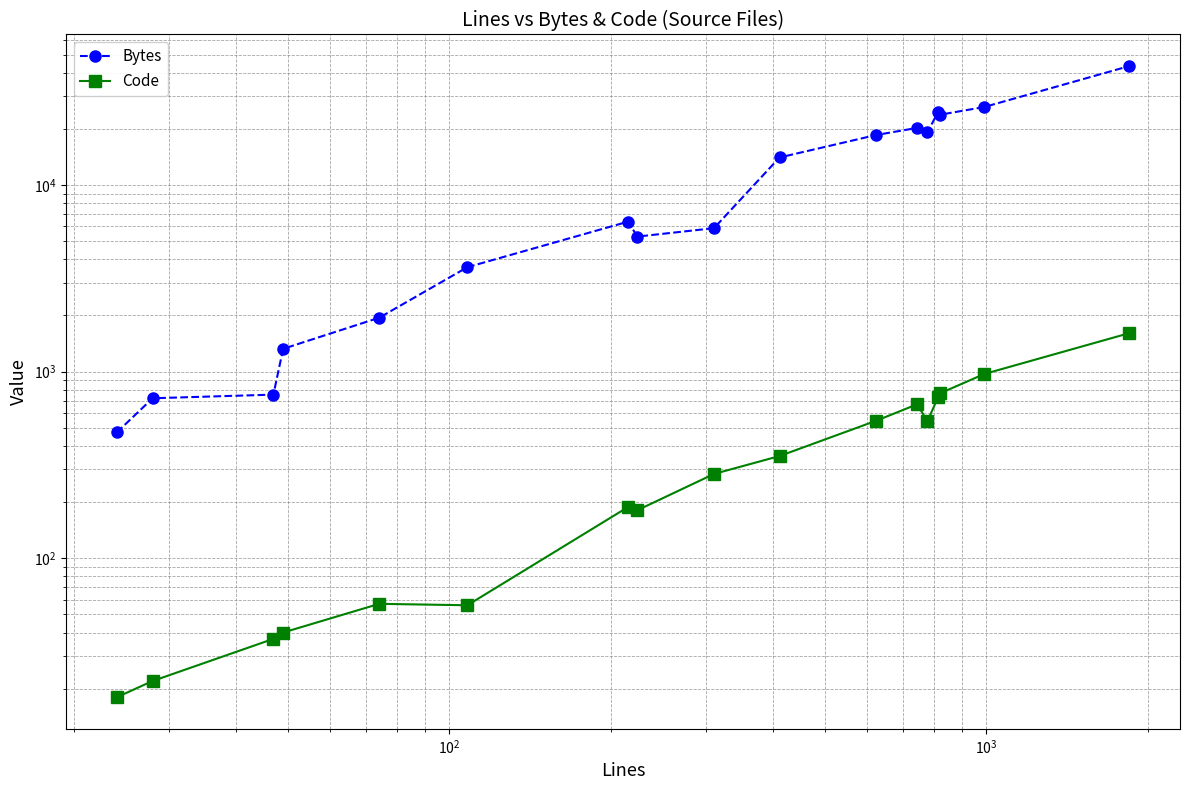

How many values in the Bytes series exceed 6358?

8